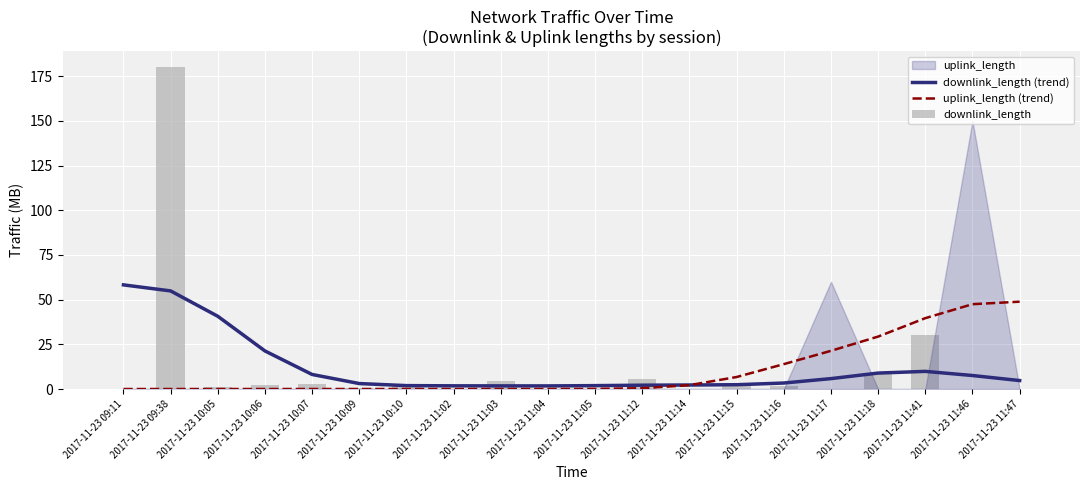

Which series has the largest total across all categories?

downlink_length (trend)